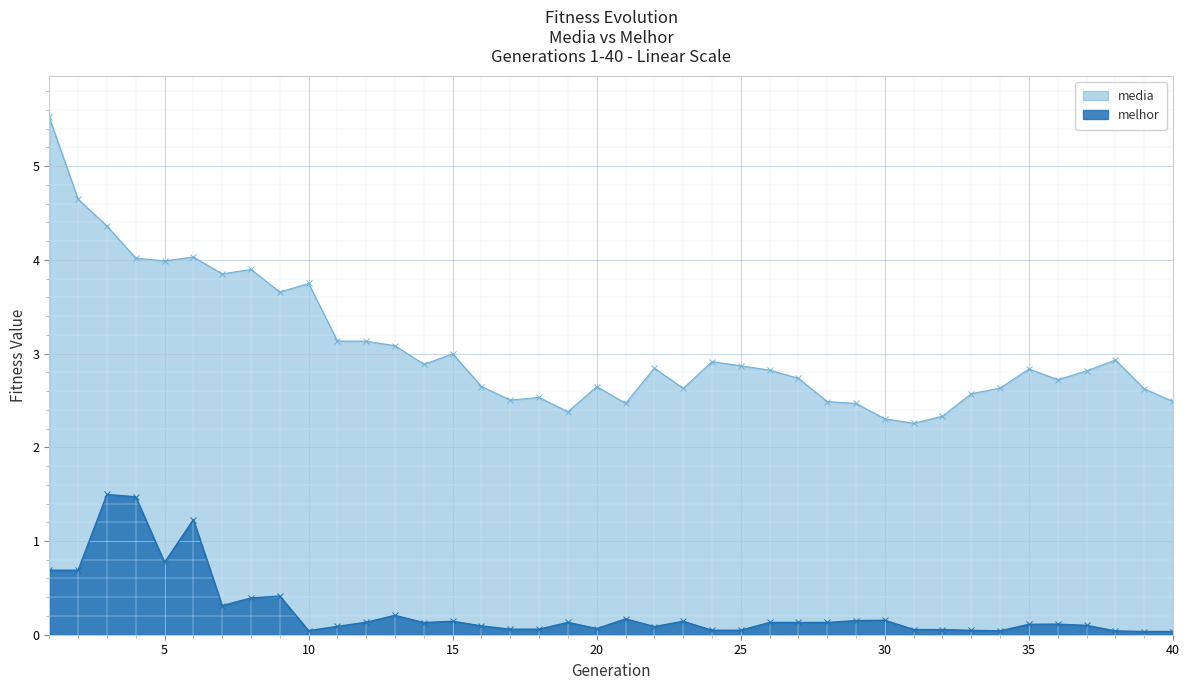

Which category has the lowest value in the melhor series?

39